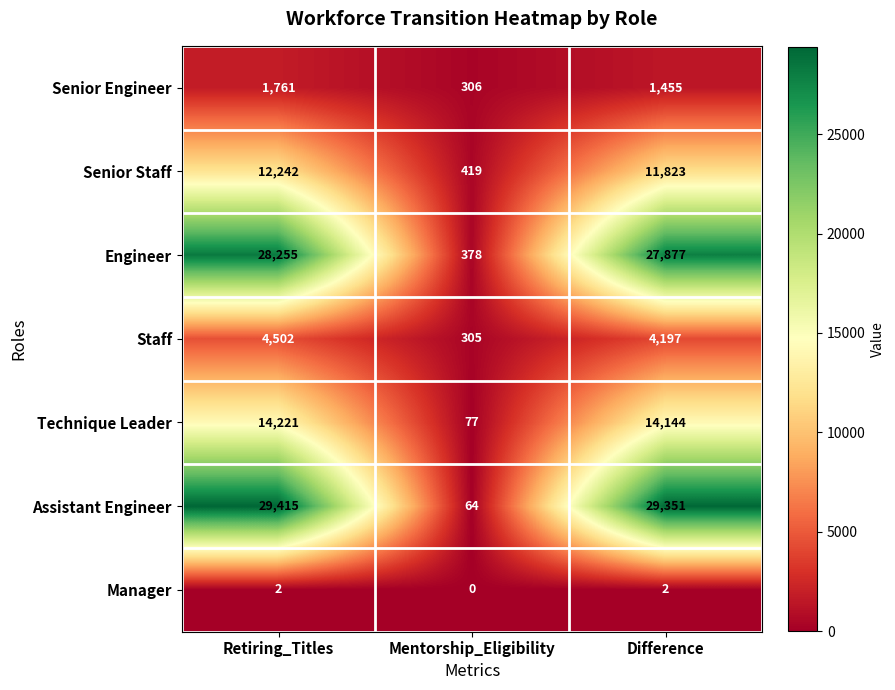

Is it true that Senior Staff equals 11823 at Difference?

True